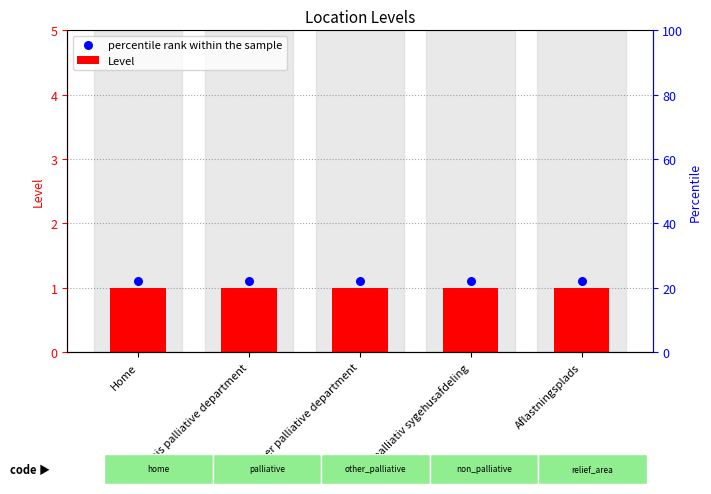

What is the total value across all series at This palliative department?

2.1